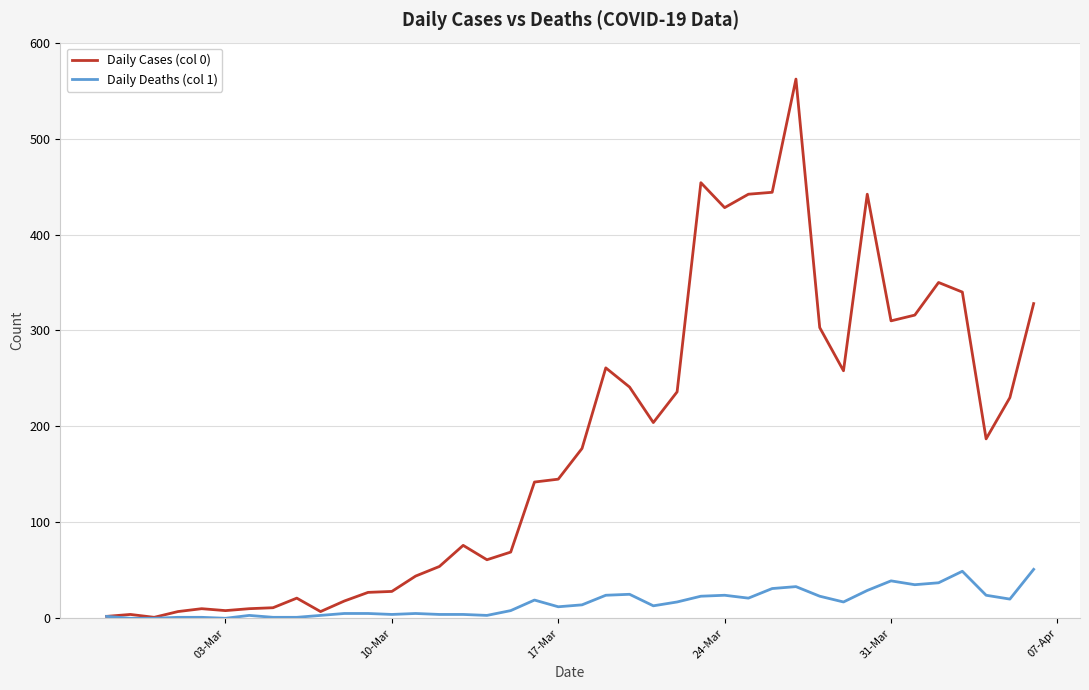

What is the greatest value displayed?

562